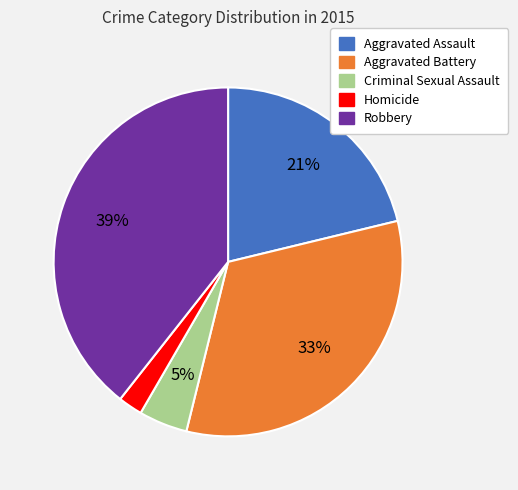

What is the ratio of the value at Criminal Sexual Assault to the value at Aggravated Assault?

0.2